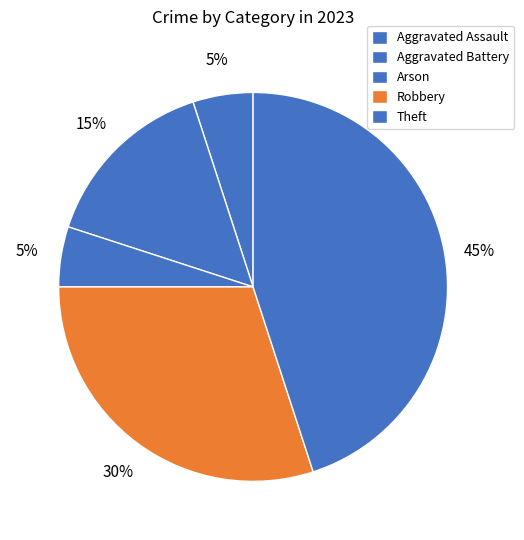

To the nearest percent, what is the average slice percentage?

20%